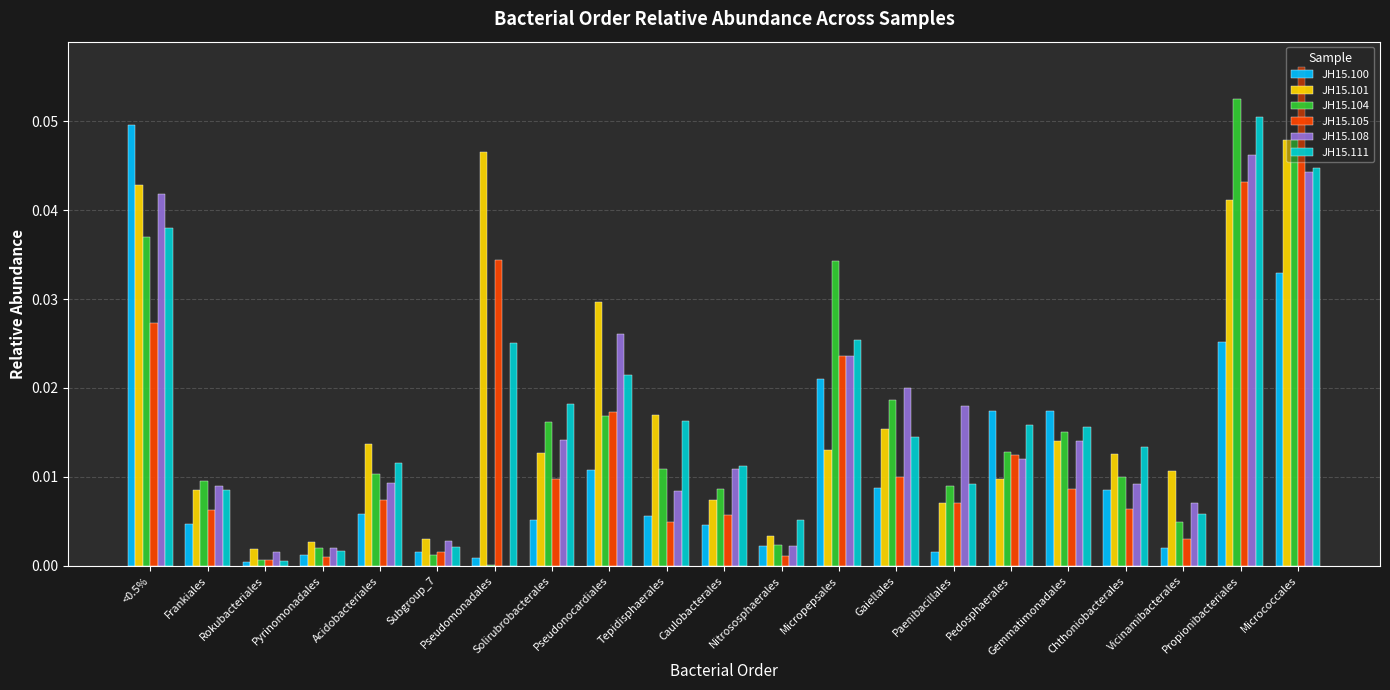

How many values in the JH15.108 series exceed 0?

20